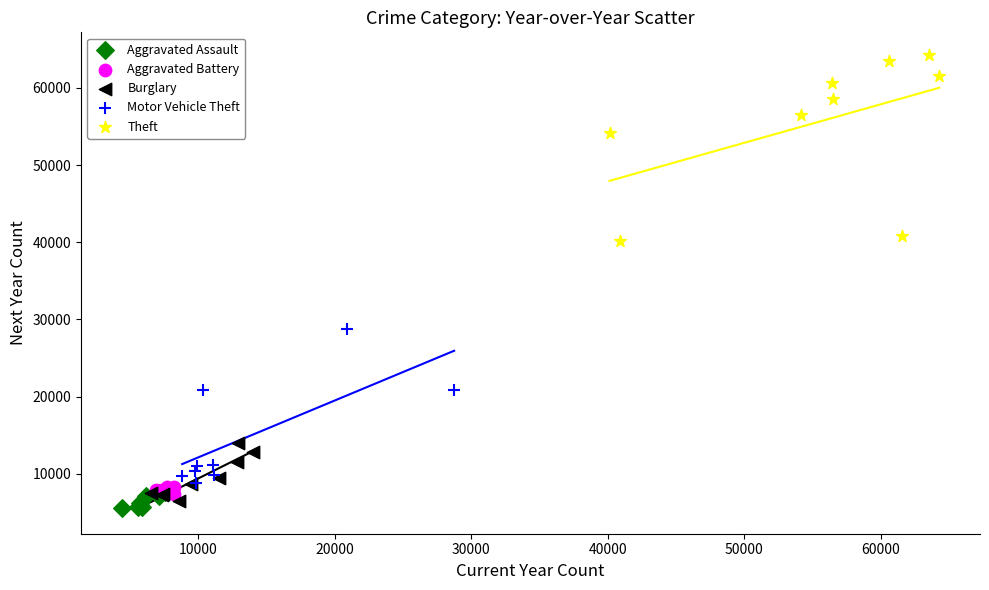

Which series contains the highest Y value?

Theft